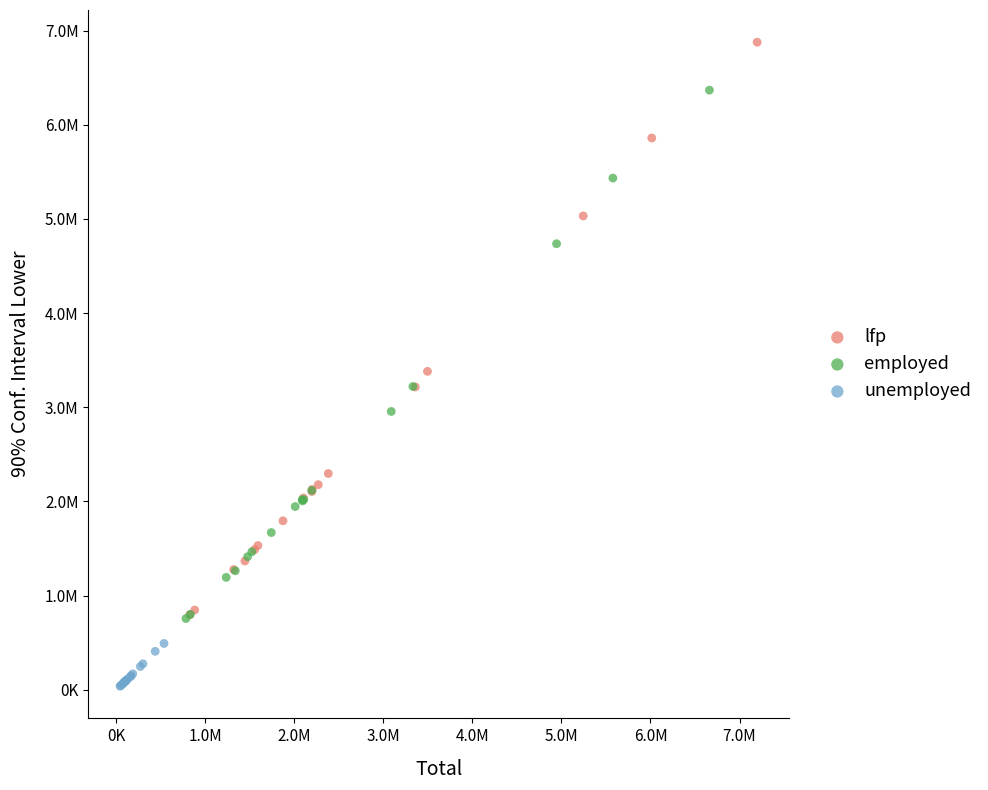

What are all the series names shown in the legend?

lfp, employed, unemployed